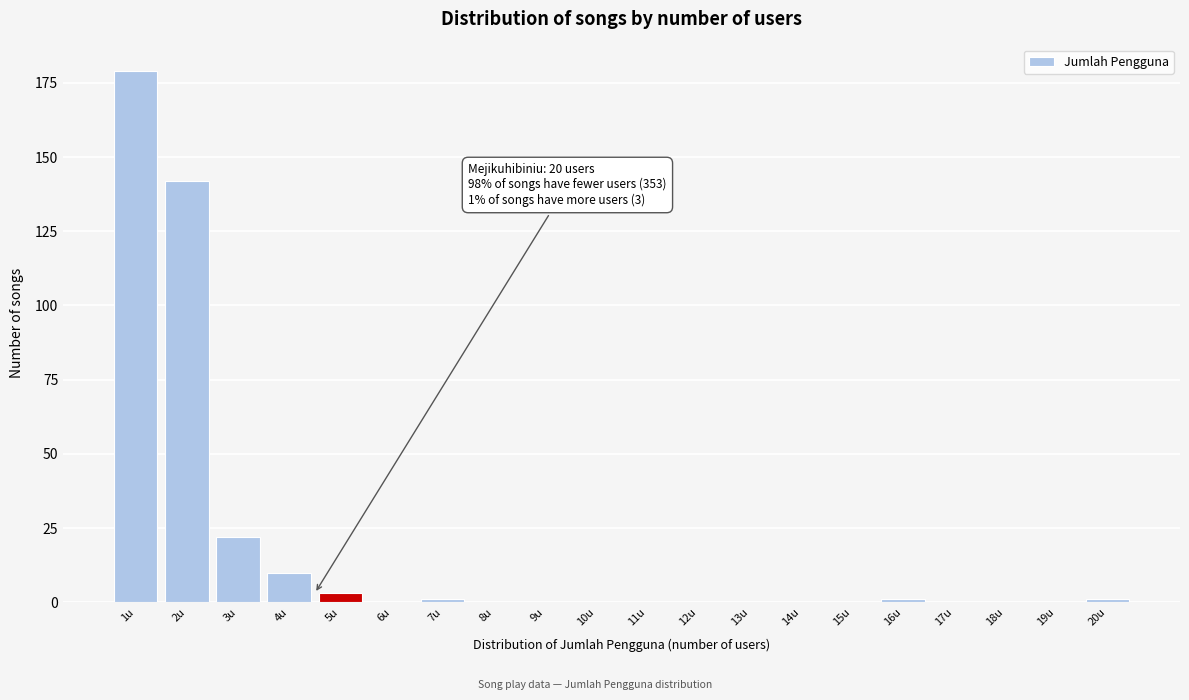

Reading left to right, extract all data points from this chart.

1u=179	2u=142	3u=22	4u=10	5u=3	6u=0	7u=1	8u=0	9u=0	10u=0	11u=0	12u=0	13u=0	14u=0	15u=0	16u=1	17u=0	18u=0	19u=0	20u=1